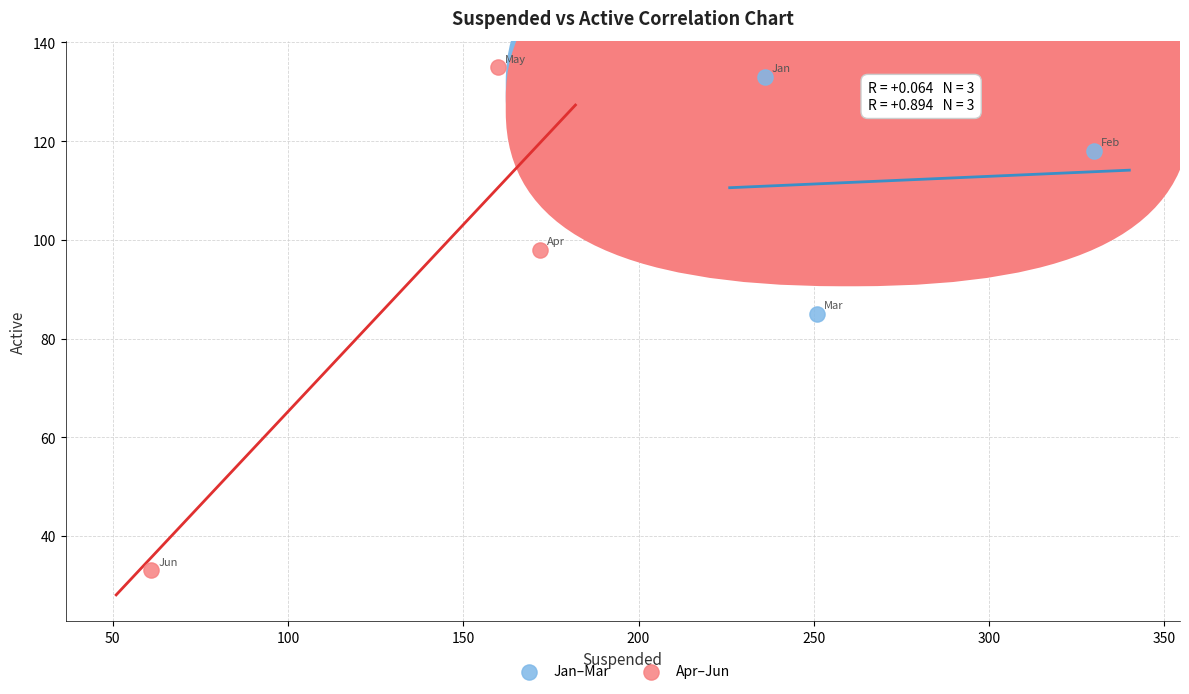

Which series has the largest Y range (max minus min)?

Apr–Jun